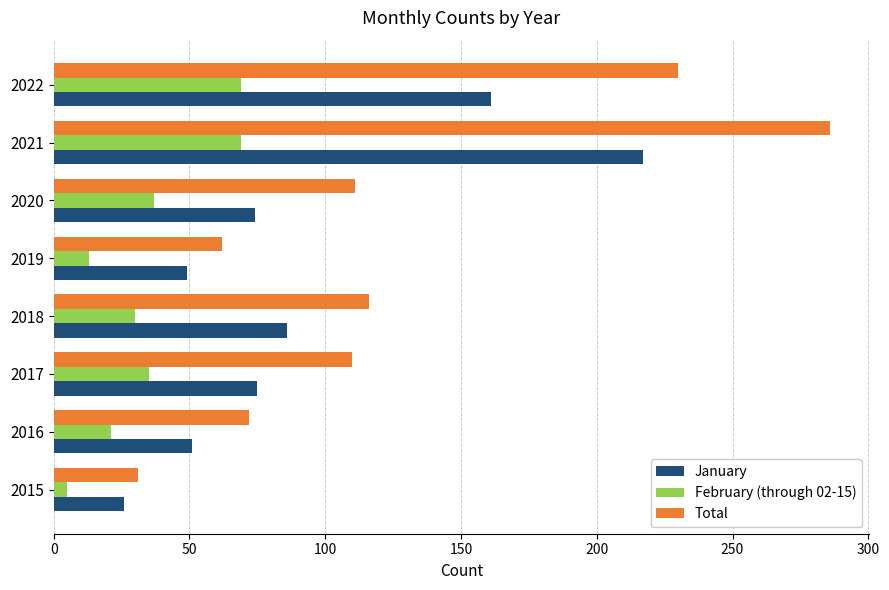

At which category does the chart reach its minimum across all series?

2015